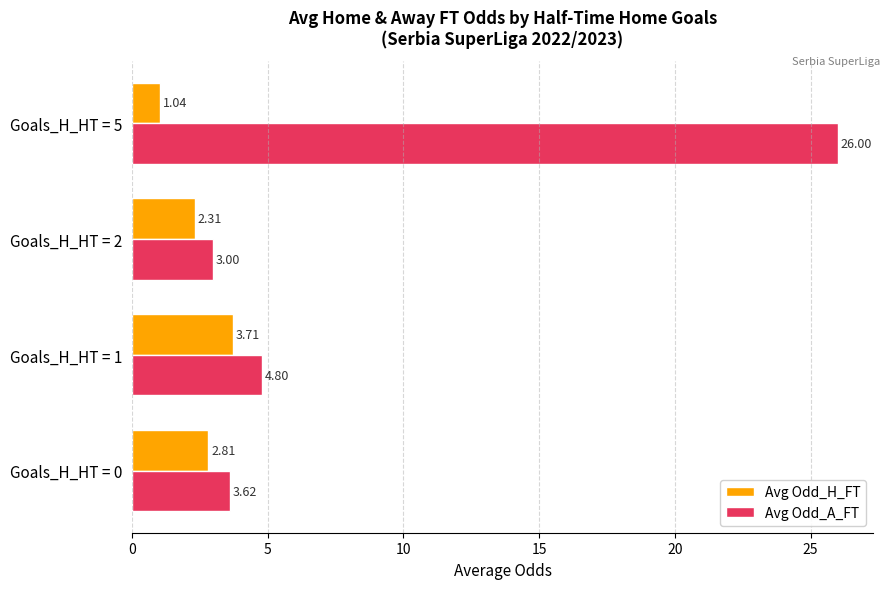

Rank the series by their maximum value, from lowest to highest.

Avg Odd_H_FT, Avg Odd_A_FT